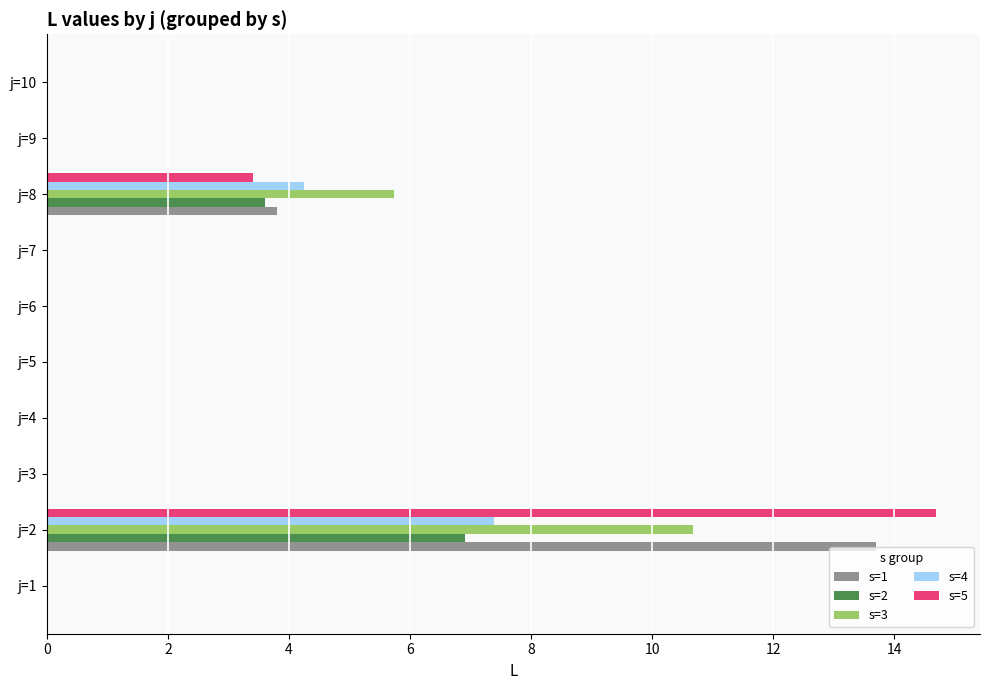

Which category has the highest value in the s=1 series?

j=2